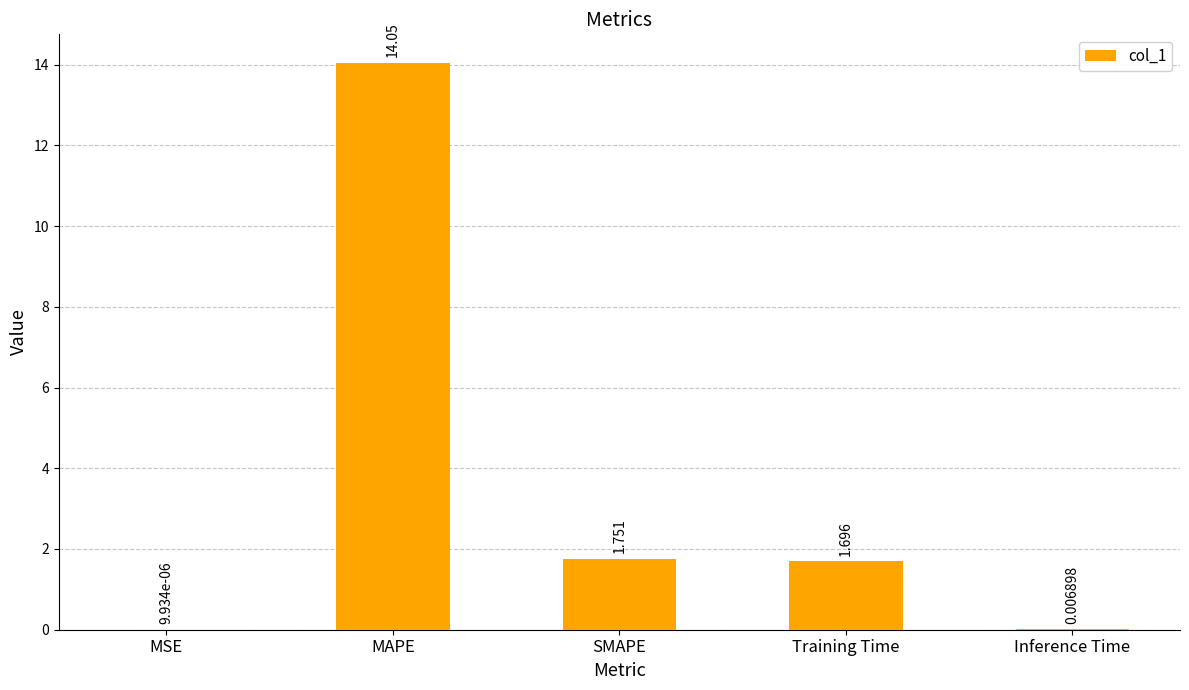

Which label corresponds to the largest value in the chart?

MAPE